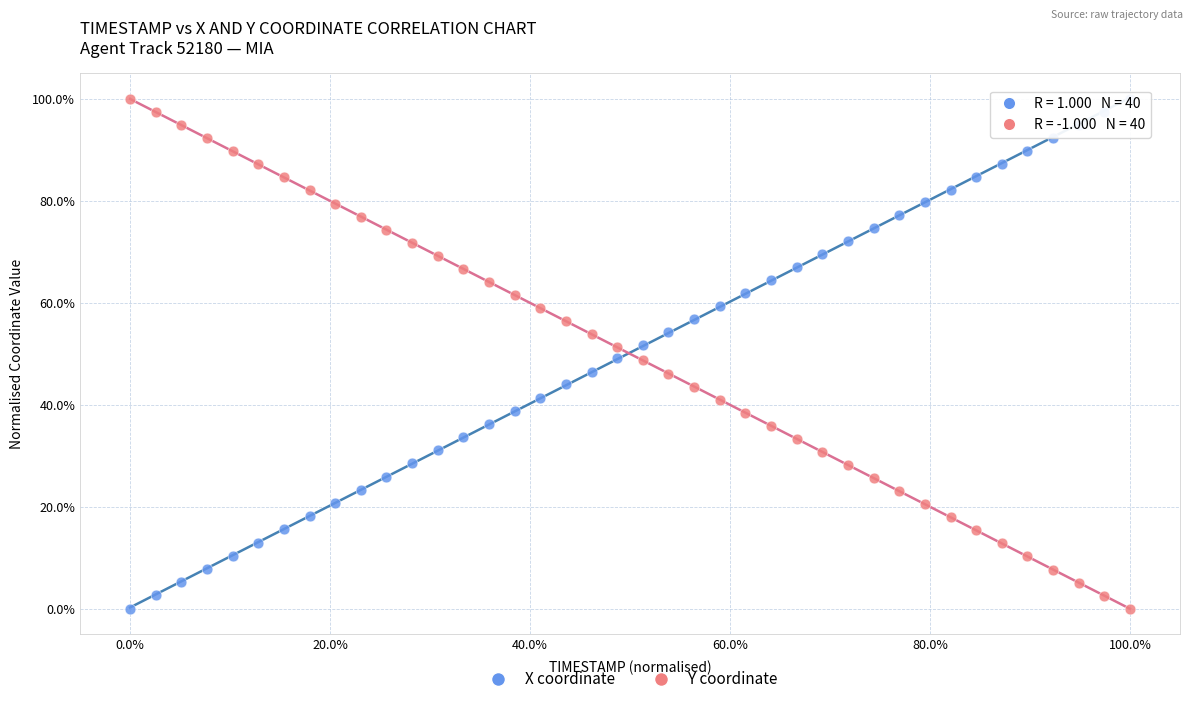

What are all the series names shown in the legend?

X coordinate, Y coordinate